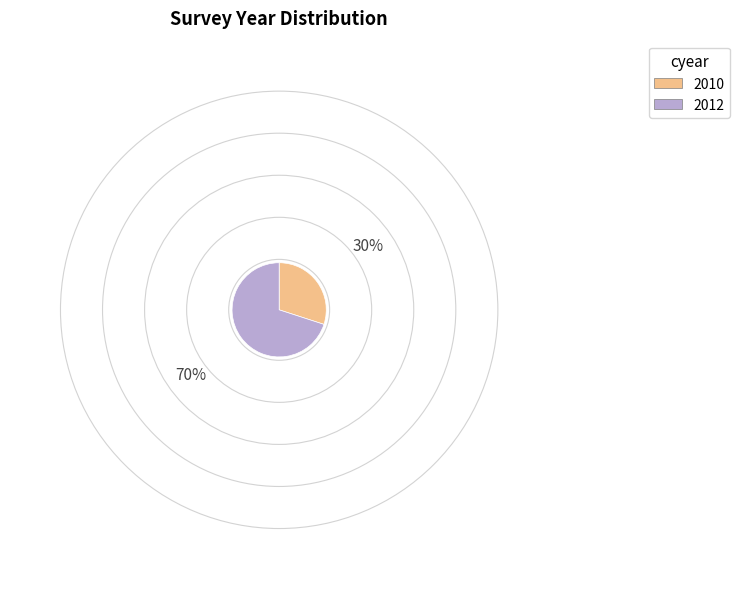

Is the sum of 2012 and 2010 greater than half?

Yes